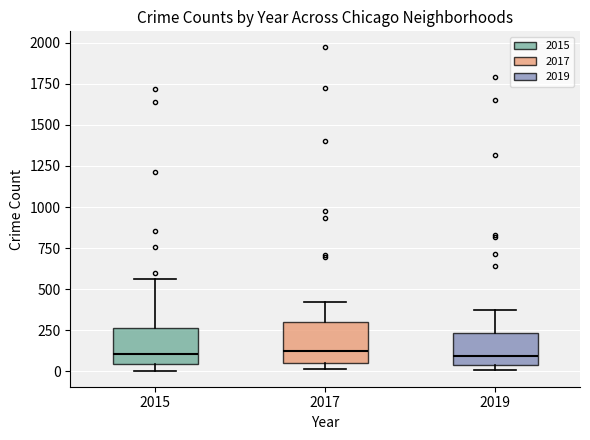

Reading left to right, transcribe this box plot: for each box, give where its median line is, the range the box spans, and where its two whiskers end, as read against the y-axis. The values are not printed on the chart, so give them approximately, as read against the axis.

2015: median 100, box 50 to 250, whiskers 0 to 550
2017: median 100, box 50 to 300, whiskers 0 to 400
2019: median 100, box 50 to 250, whiskers 0 to 400